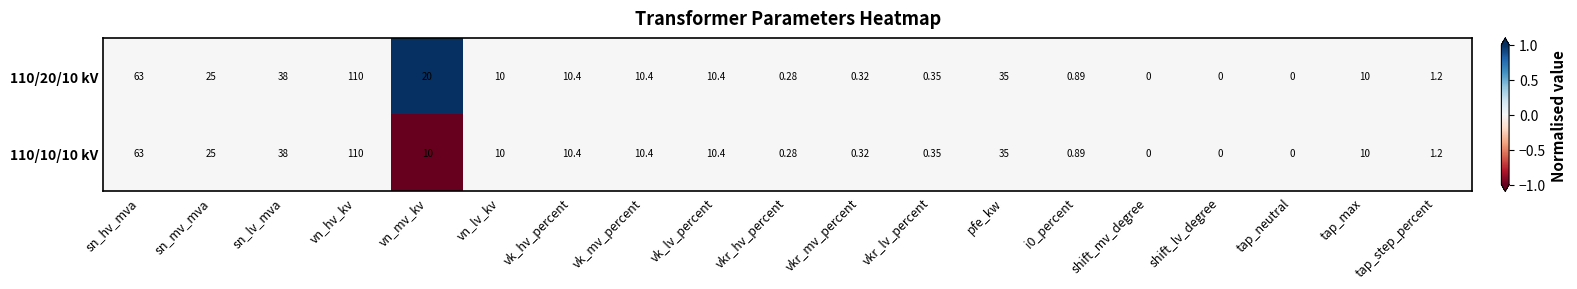

Is the value of 110/20/10 kV at vn_hv_kv greater than the value of 110/10/10 kV at vn_lv_kv?

Yes